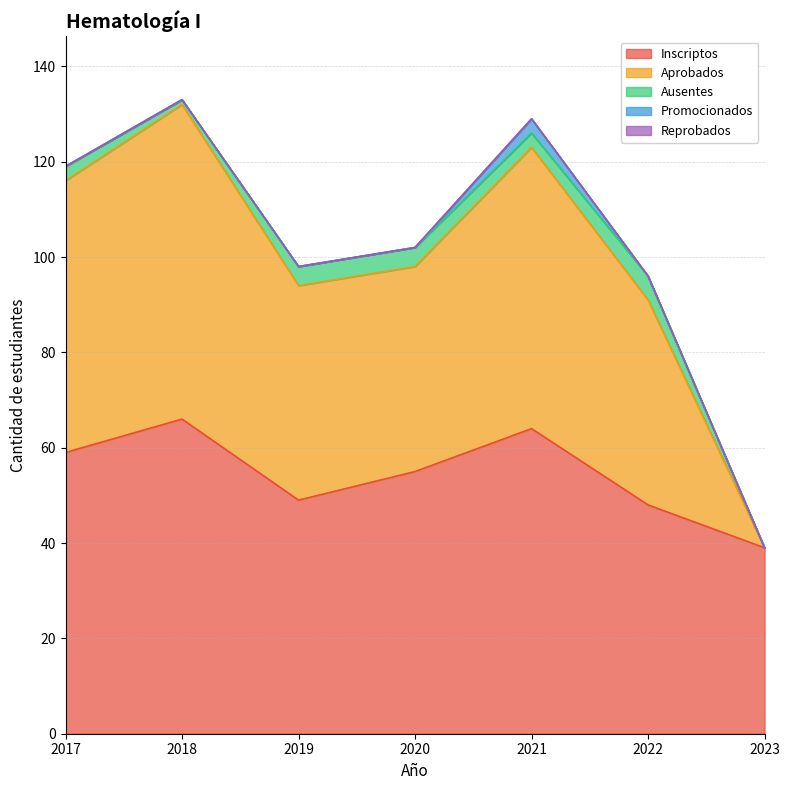

Does the chart display data point markers on the line(s)?

No